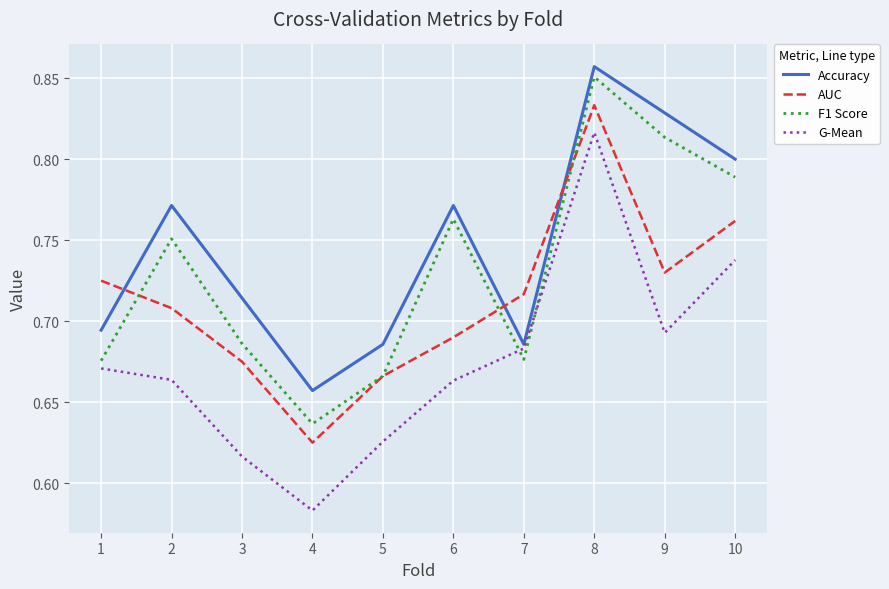

What is the difference between the second highest and second lowest values in the Accuracy series?

0.1